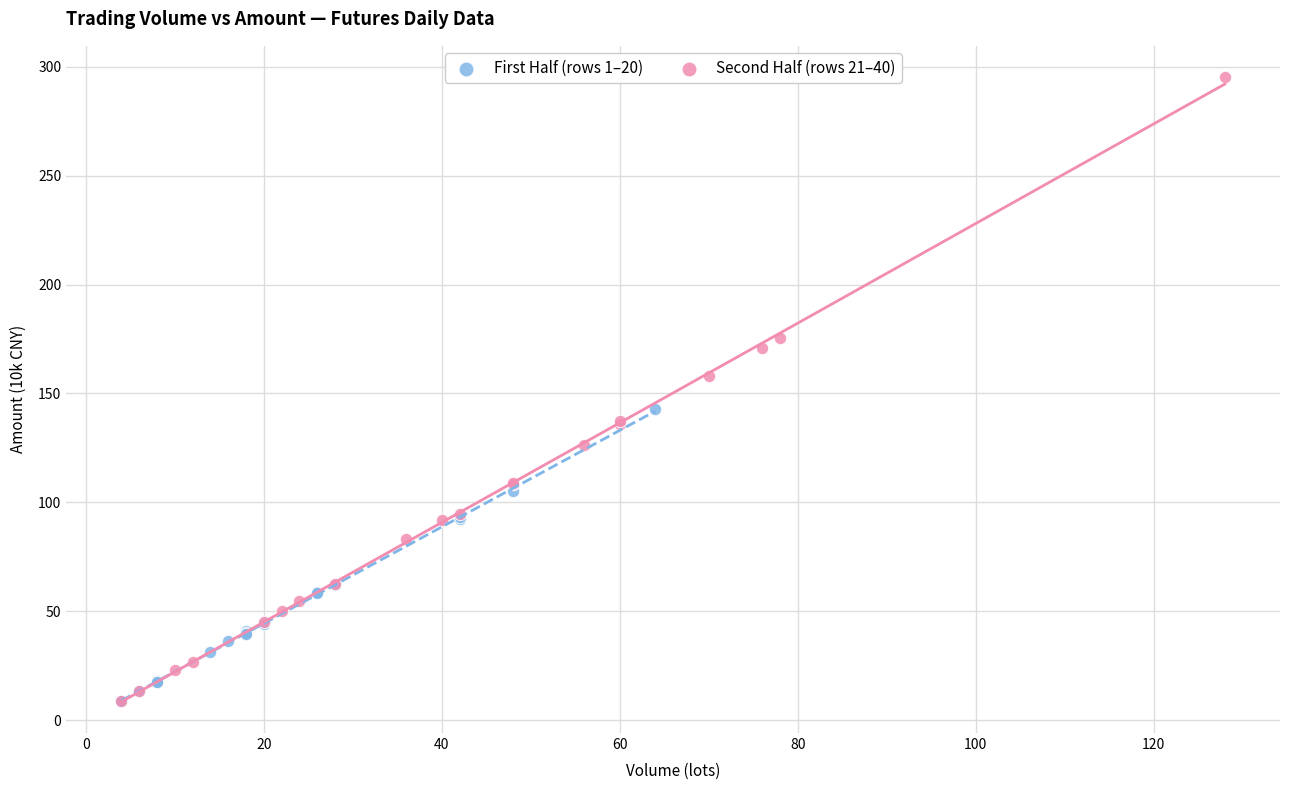

Which series contains the highest Y value?

Second Half (rows 21–40)